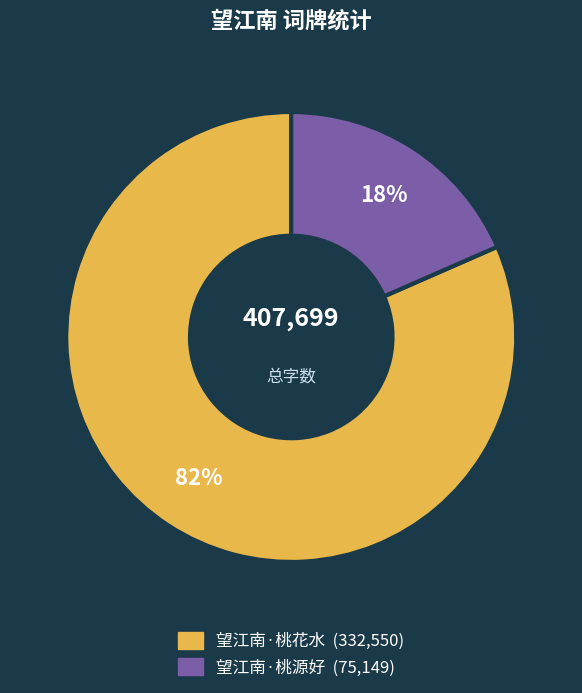

Is it true that 望江南·桃花水 is 82% of the pie?

True